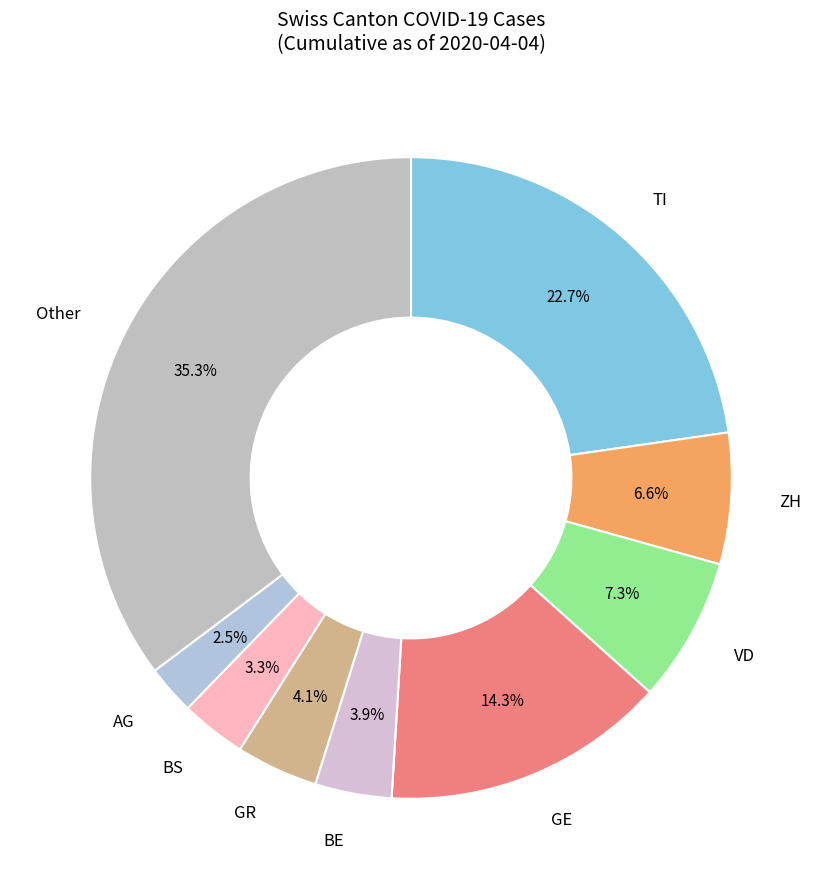

To the nearest percent, what is the difference between the largest and smallest slice percentages?

33%